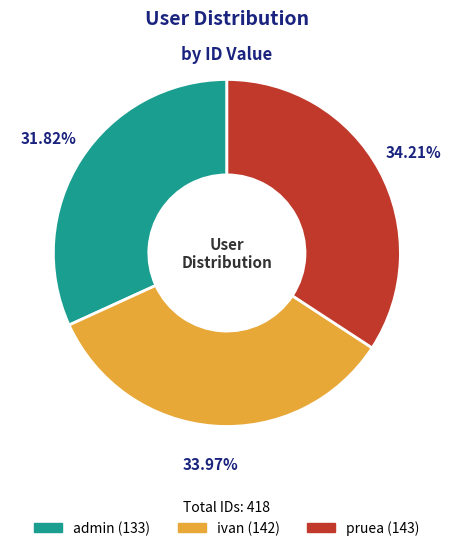

What is the smallest slice in the pie chart?

admin